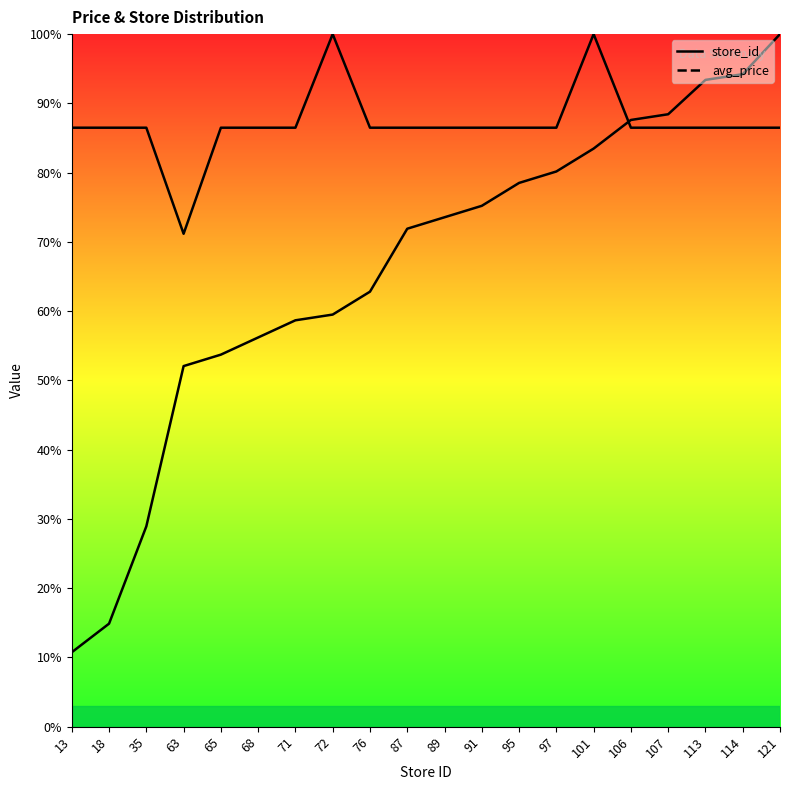

True or false: store_id has a value of 8.5 at 35.

False